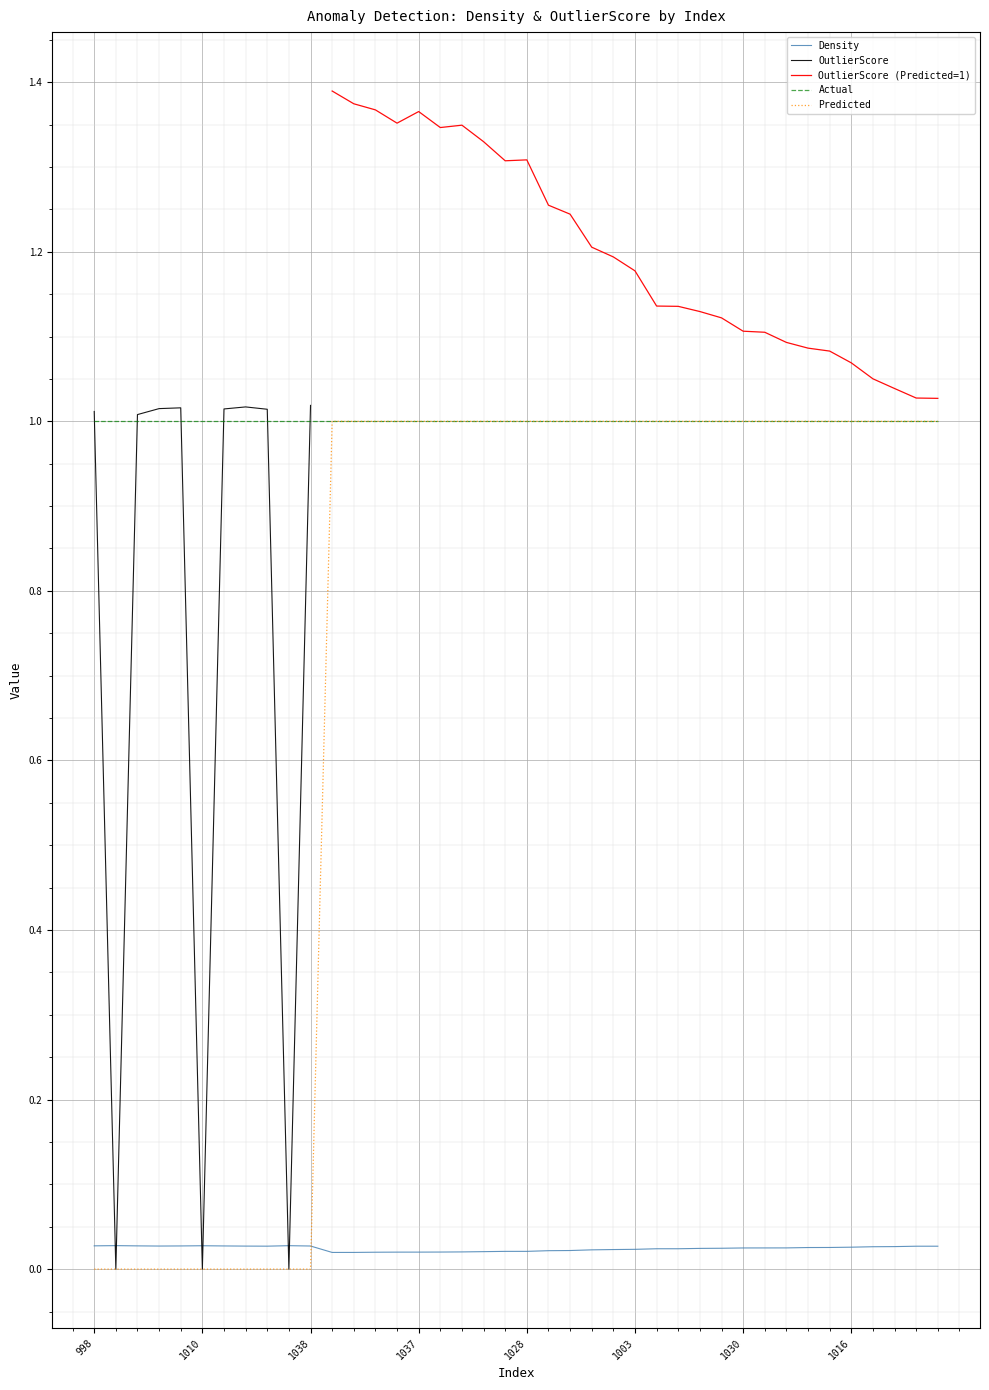

The Density series shows 0.0 at 1005. True or false?

False